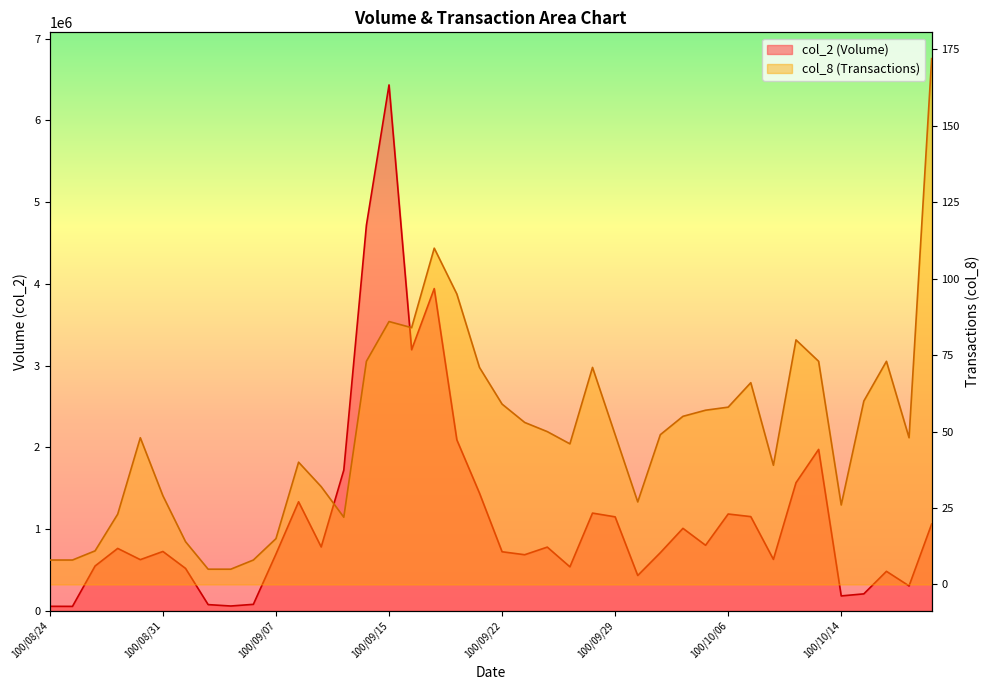

True or false: col_8 and col_2 intersect in this chart.

False